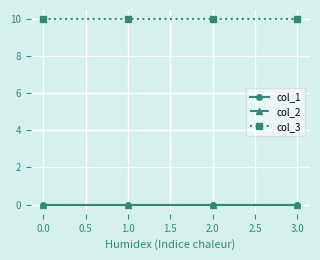

True or false: col_1 and col_3 cross at least once.

False